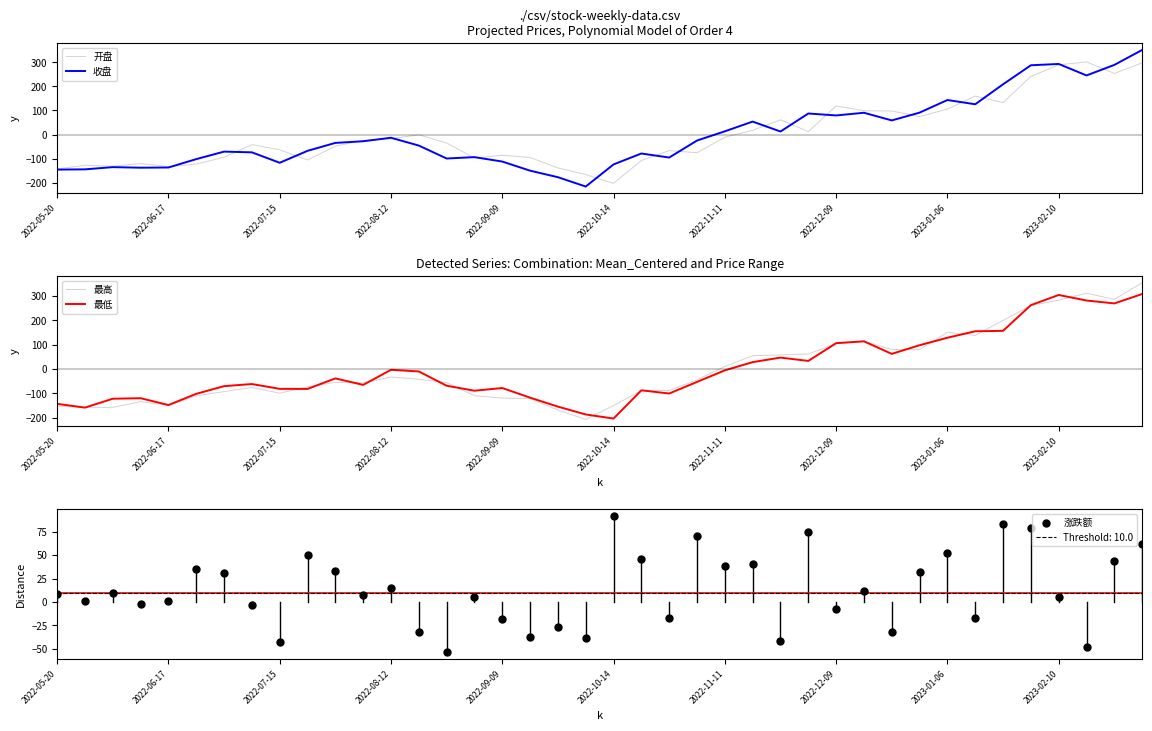

What are all the series names shown in the legend?

开盘, 收盘, 最高, 最低, 涨跌额